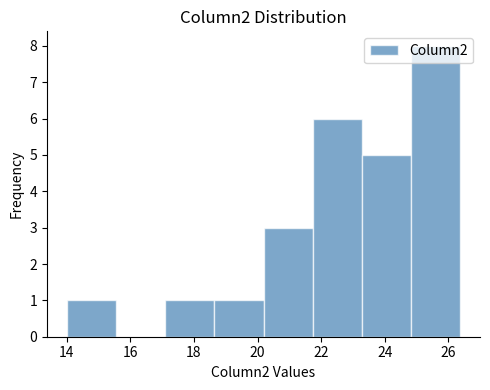

Reading left to right, transcribe this chart: for each bar, give the range it covers on the x-axis and its height. Neither the bar edges nor the heights are printed on the chart, so give them approximately, as read against the axes.

14.0 to 15.6: 1
15.6 to 17.0: 0
17.0 to 18.6: 1
18.6 to 20.2: 1
20.2 to 21.8: 3
21.8 to 23.2: 6
23.2 to 24.8: 5
24.8 to 26.4: 8